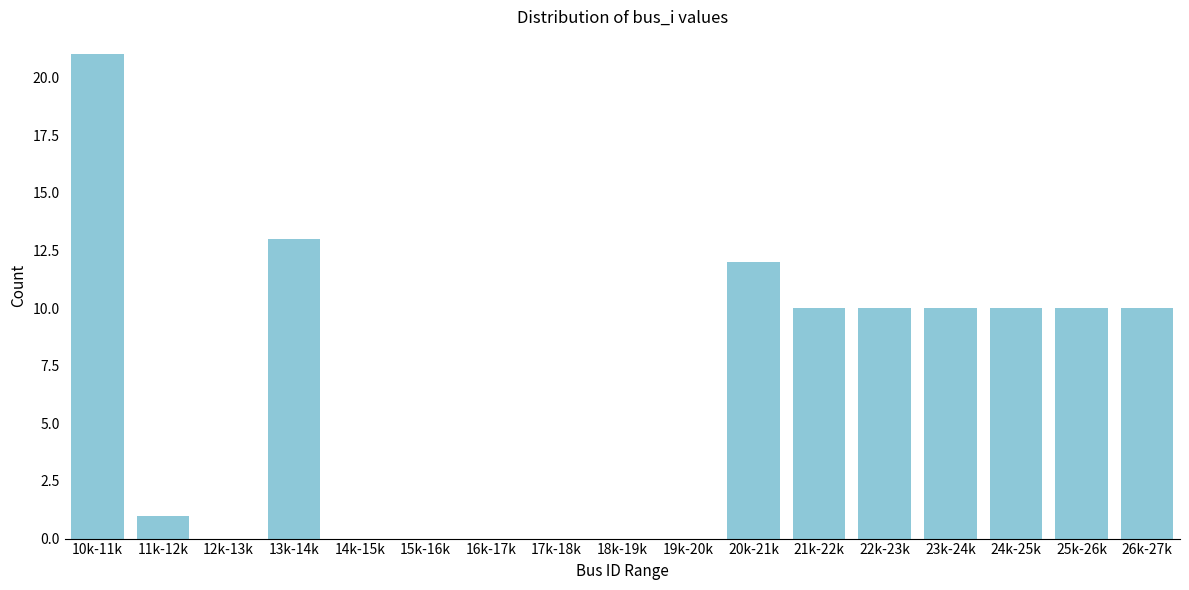

Reading right to left, what are all the values shown in this chart?

26k-27k=10	25k-26k=10	24k-25k=10	23k-24k=10	22k-23k=10	21k-22k=10	20k-21k=12	19k-20k=0	18k-19k=0	17k-18k=0	16k-17k=0	15k-16k=0	14k-15k=0	13k-14k=13	12k-13k=0	11k-12k=1	10k-11k=21